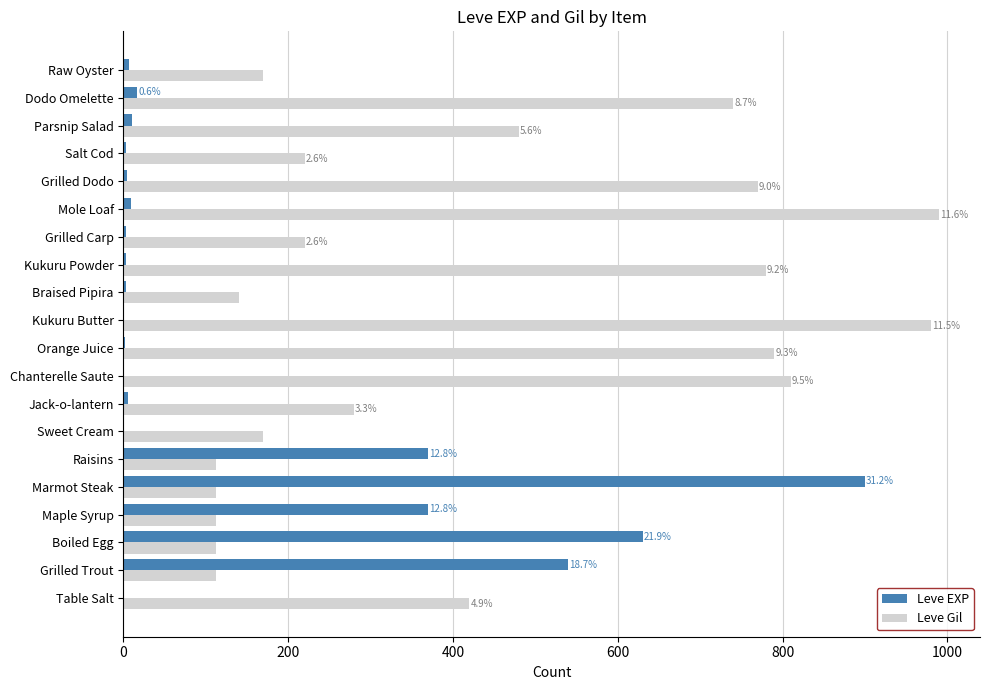

How many distinct data groups are displayed?

2